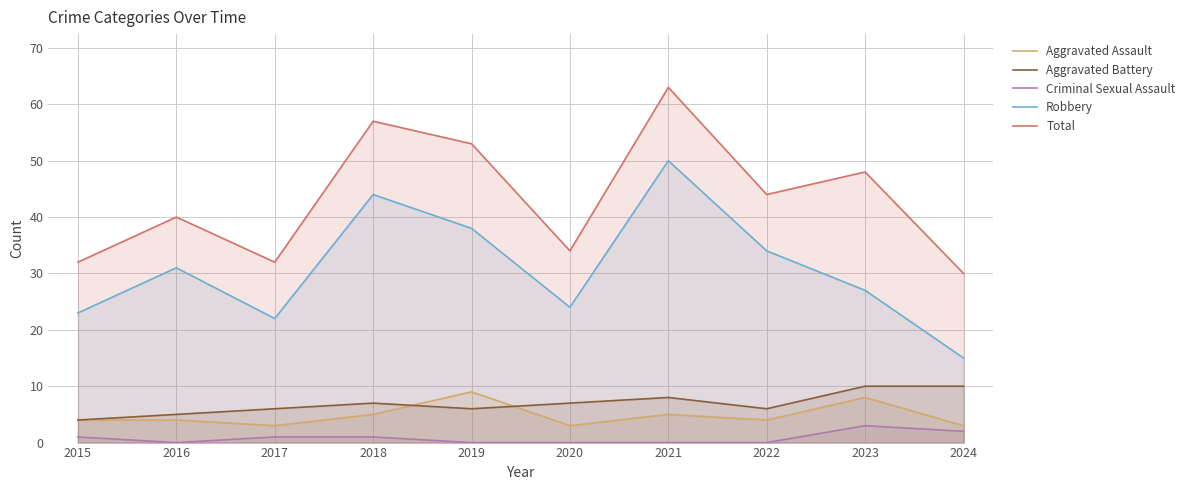

What is the difference between the highest and lowest values at 2024?

28